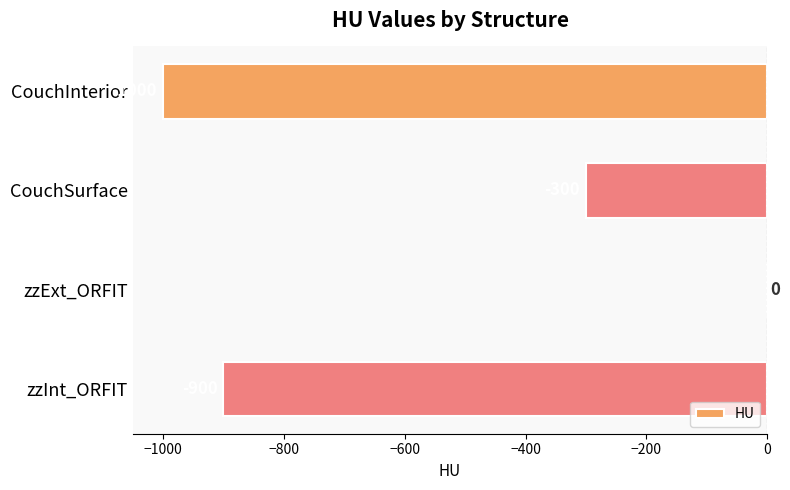

Is it true that the value at CouchSurface is -492?

False